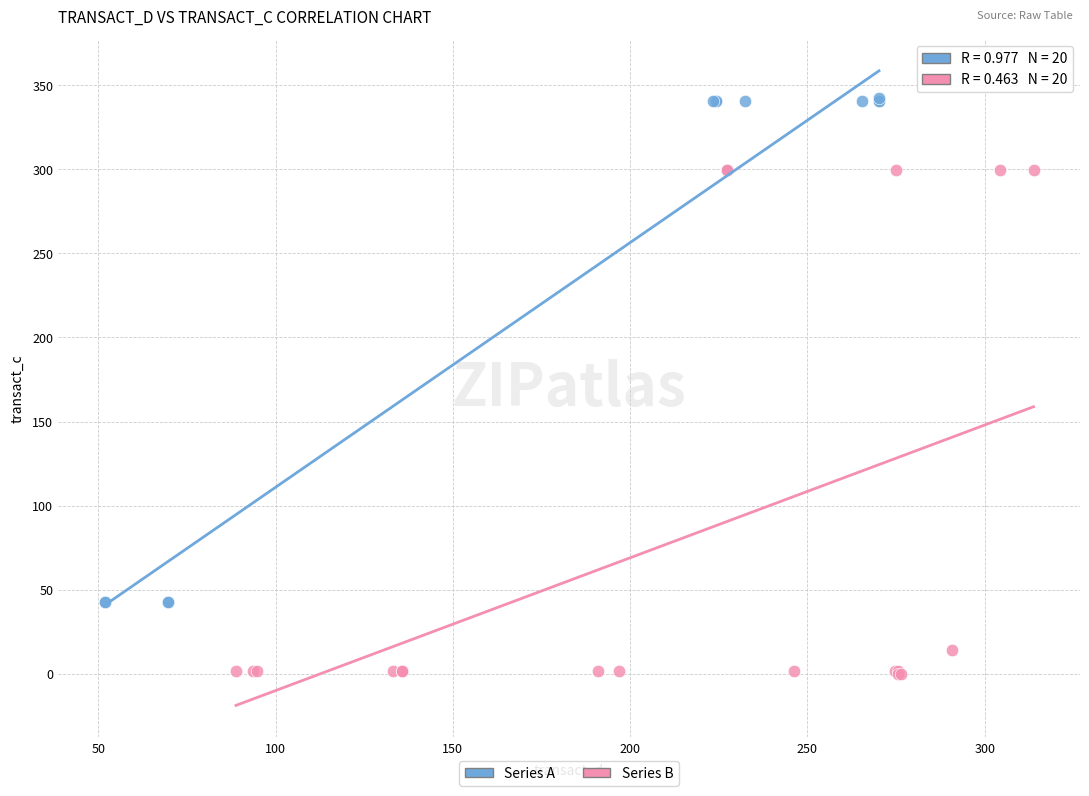

What are all the series names shown in the legend?

Series A, Series B